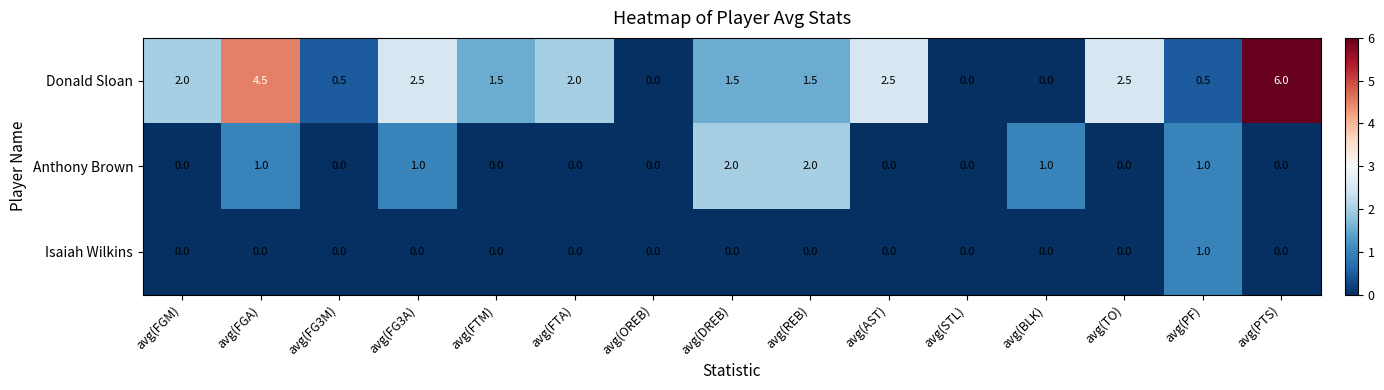

Which series has the widest spread of values?

Donald Sloan